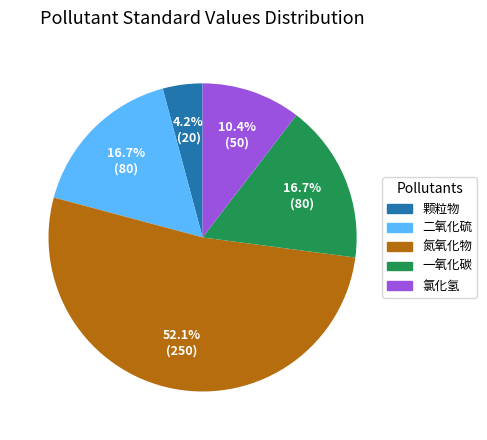

To the nearest percent, what portion does 氯化氢 represent?

10%